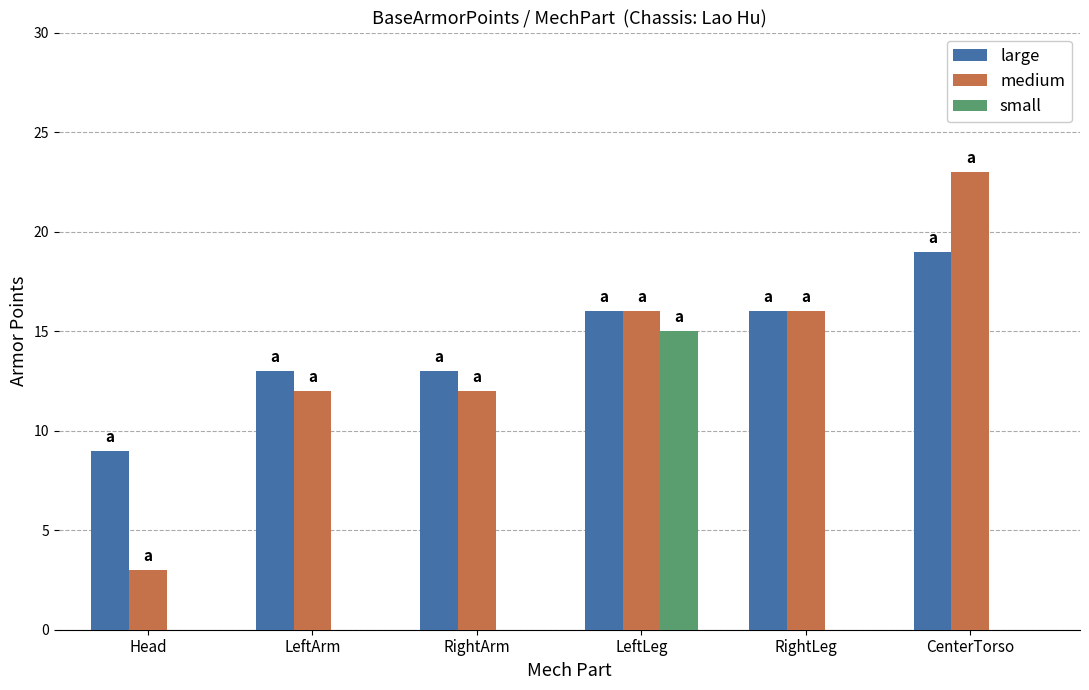

Read the medium value at LeftArm, to the nearest 5.

10